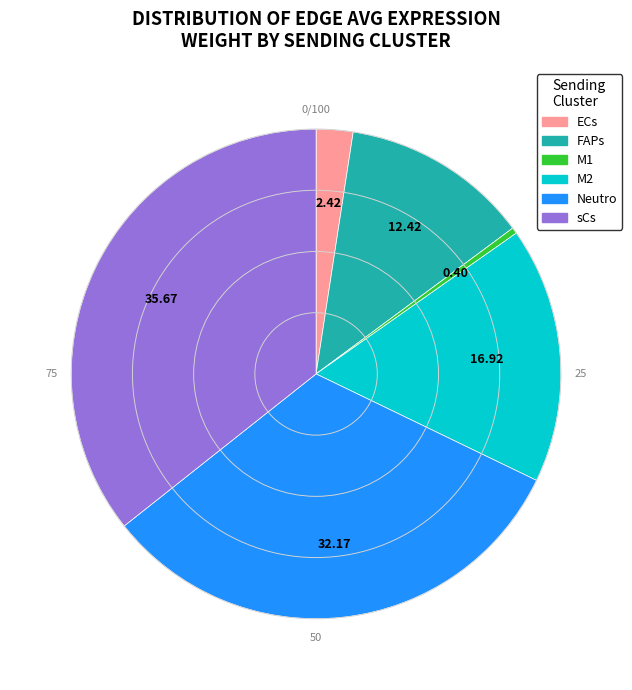

How many slices are in this pie chart?

6